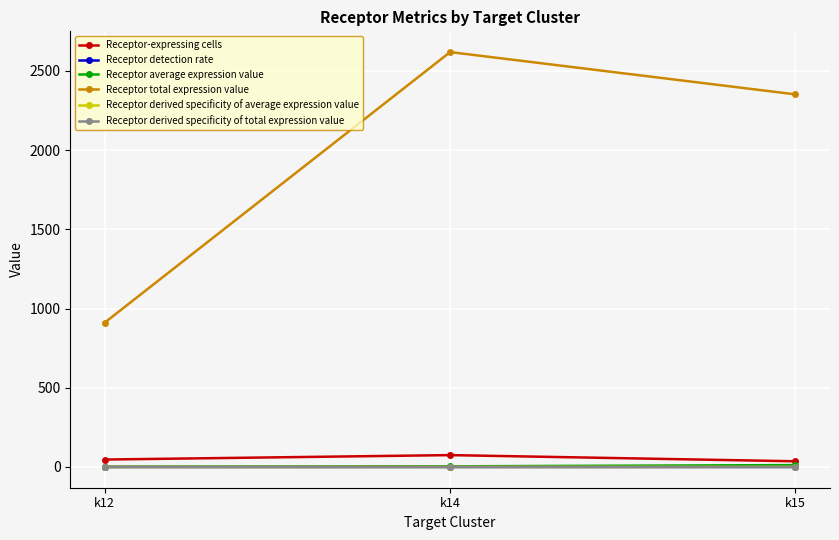

How many lines are shown in the chart?

6